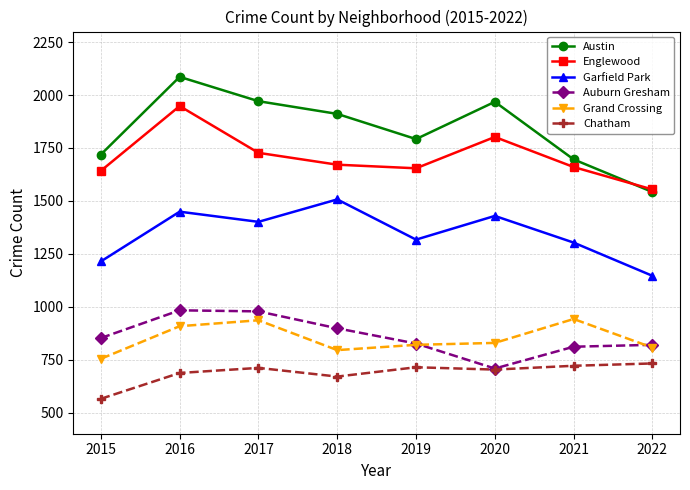

Which series has the largest total across all categories?

Austin